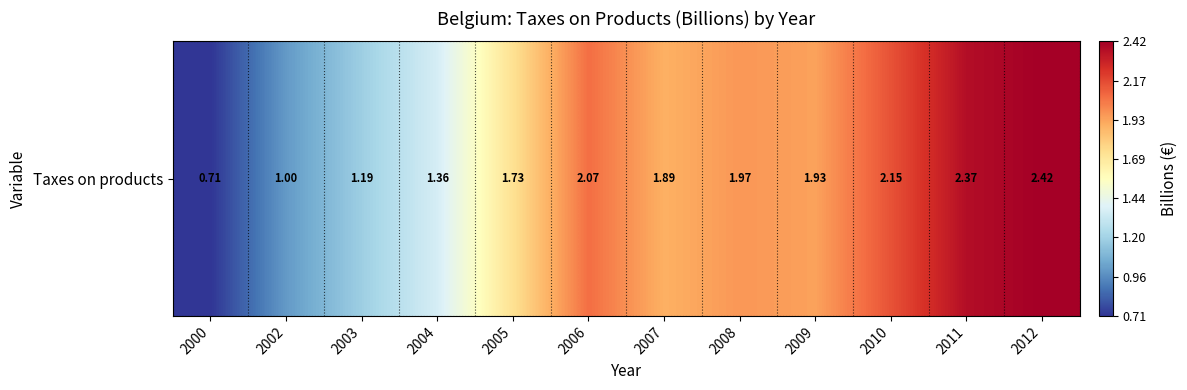

True or false: the data shows 2.0 at 2008.

True